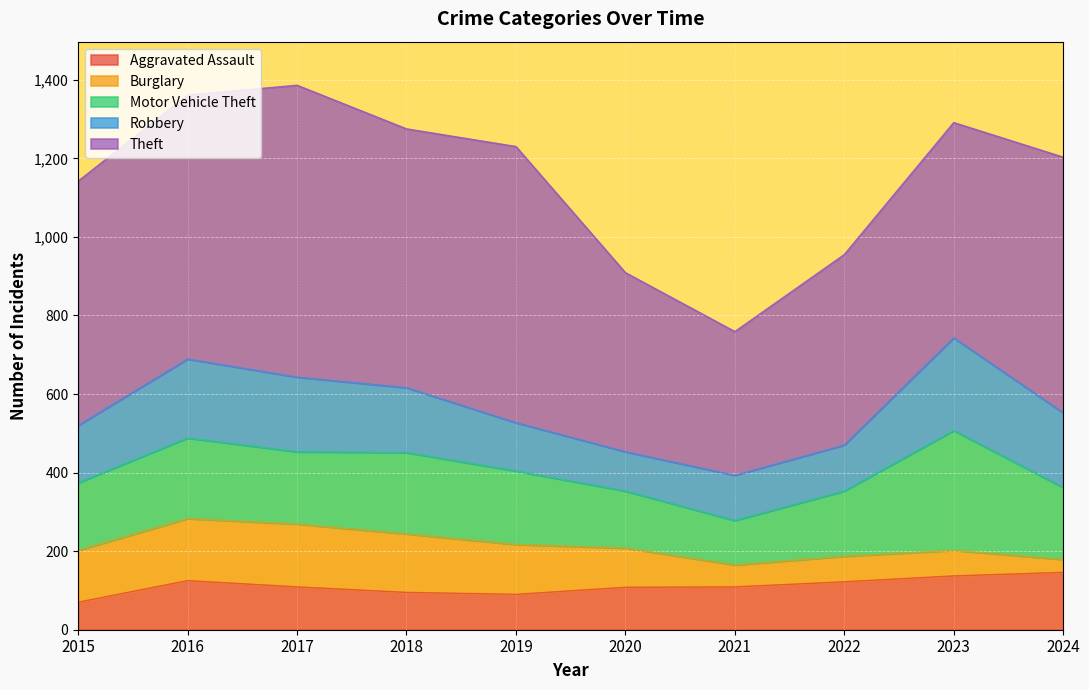

What is the highest value of the Burglary series?

160